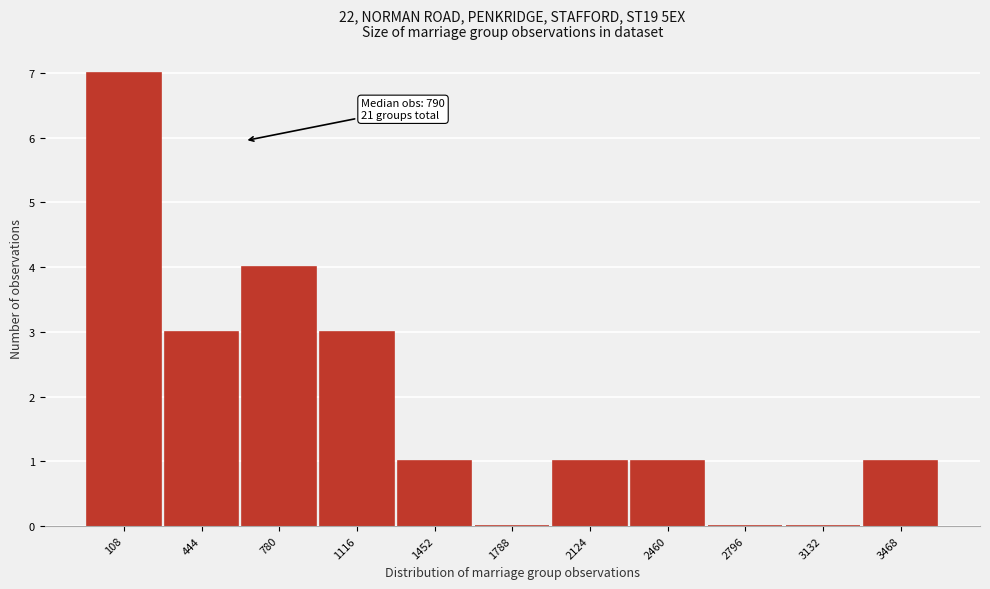

Reading right to left, extract all data points from this chart.

3468=1	3132=0	2796=0	2460=1	2124=1	1788=0	1452=1	1116=3	780=4	444=3	108=7